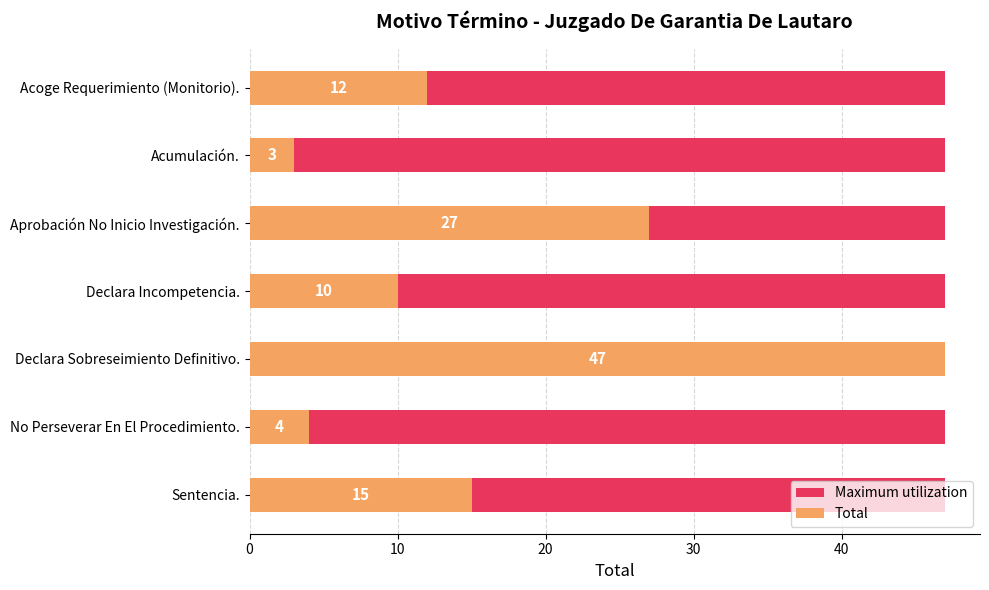

What is the difference between the second highest and minimum values in the Total series?

24.0